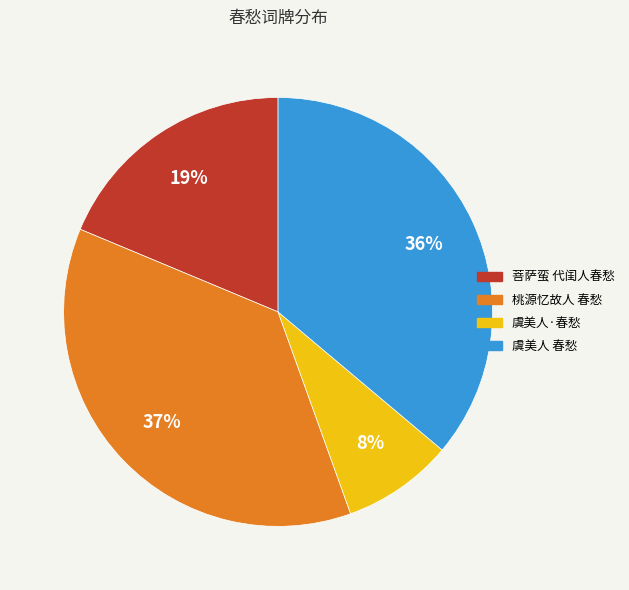

Rank the categories by value from highest to lowest.

桃源忆故人 春愁, 虞美人 春愁, 菩萨蛮 代闺人春愁, 虞美人·春愁